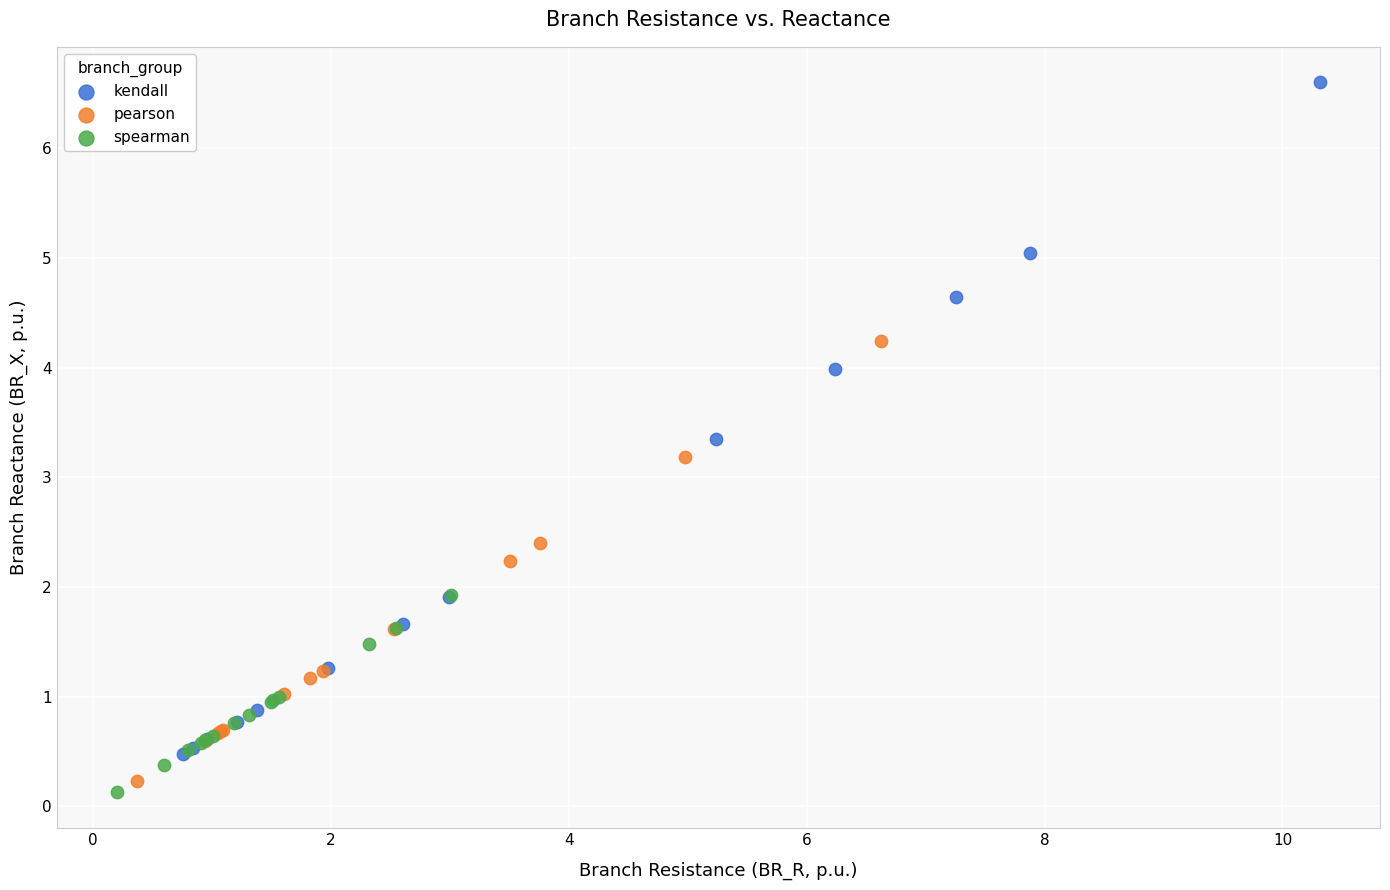

Which series contains the highest Y value?

kendall